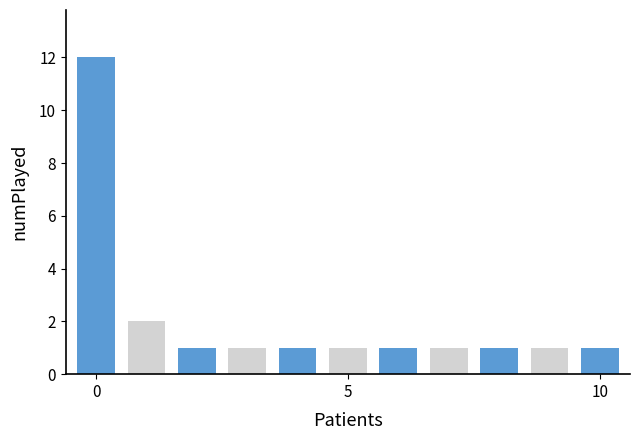

What is the maximum value shown in the chart?

12